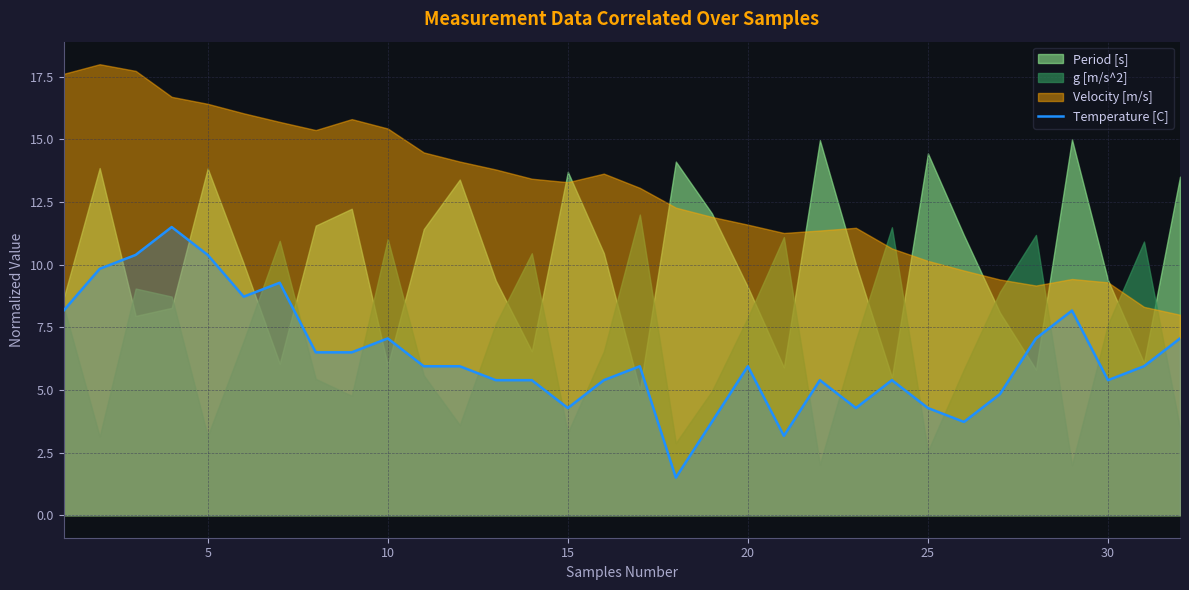

What is the approximate value at 5?

10.4